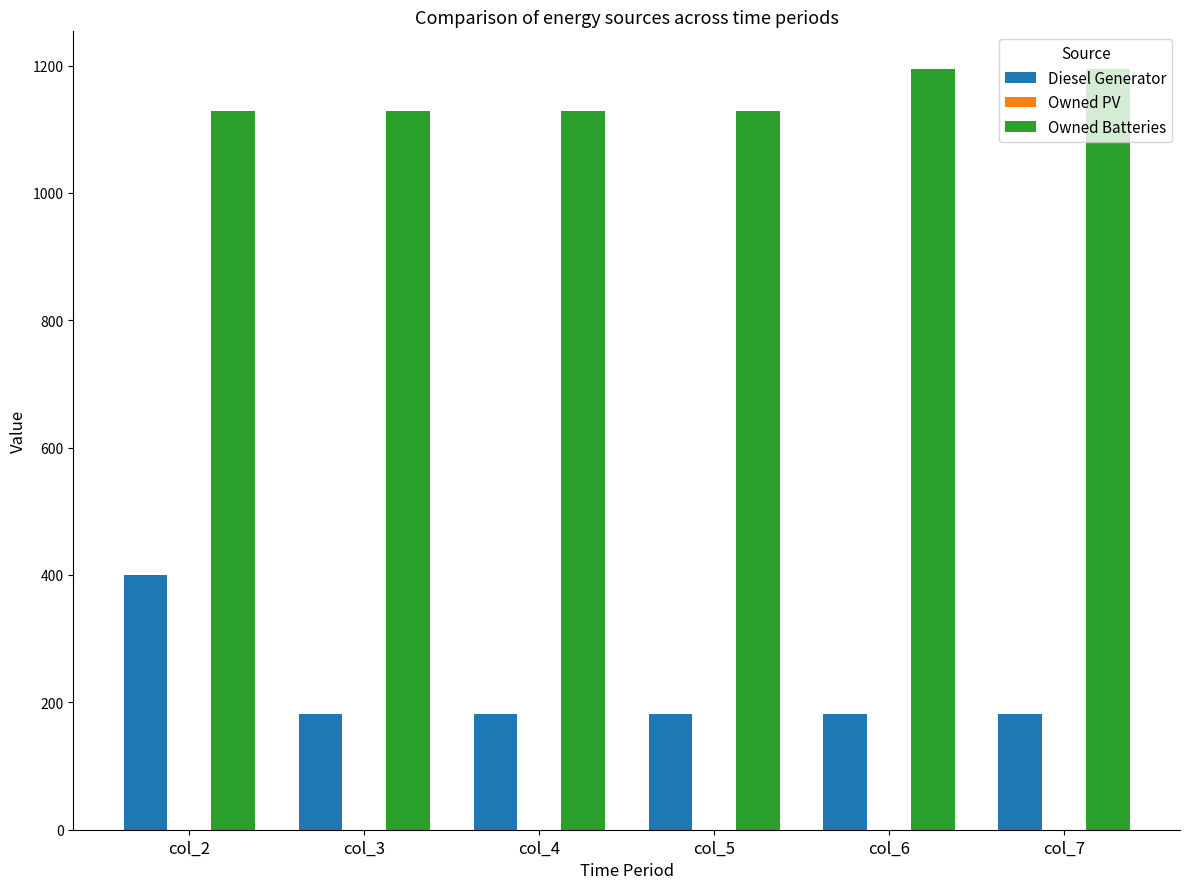

Which series has the largest total across all categories?

Owned Batteries